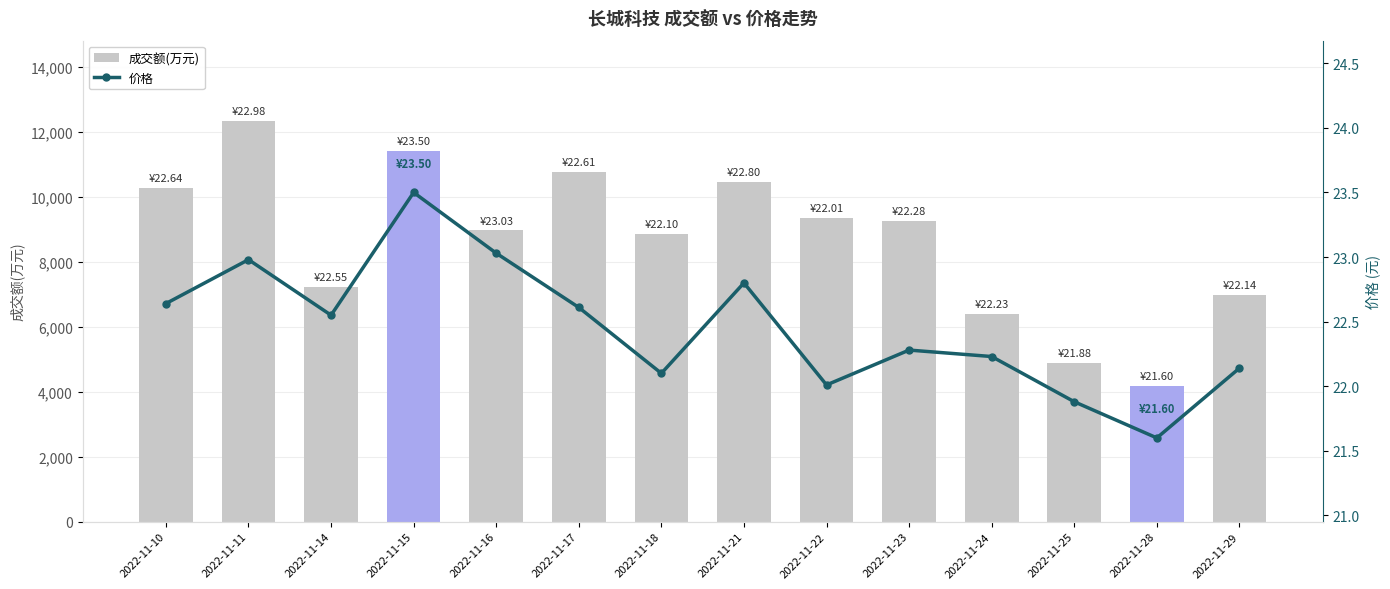

Count the number of data series in this chart.

2